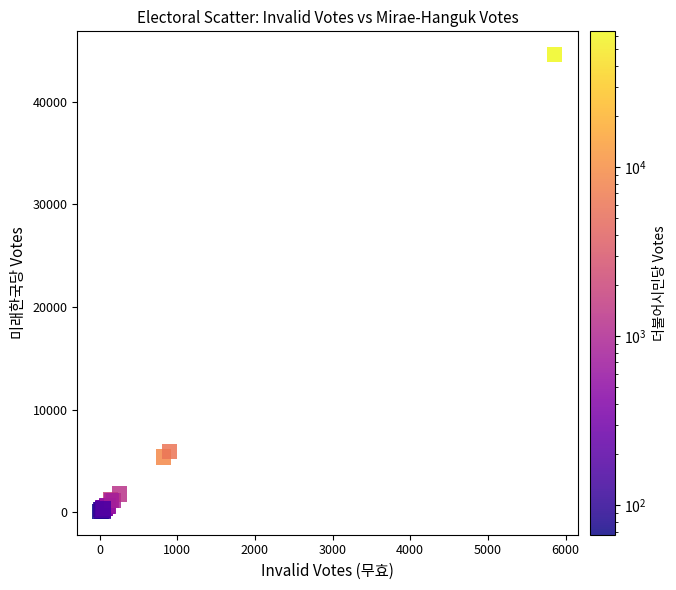

What Y value in the scatter plot is closest to 22342?

5953